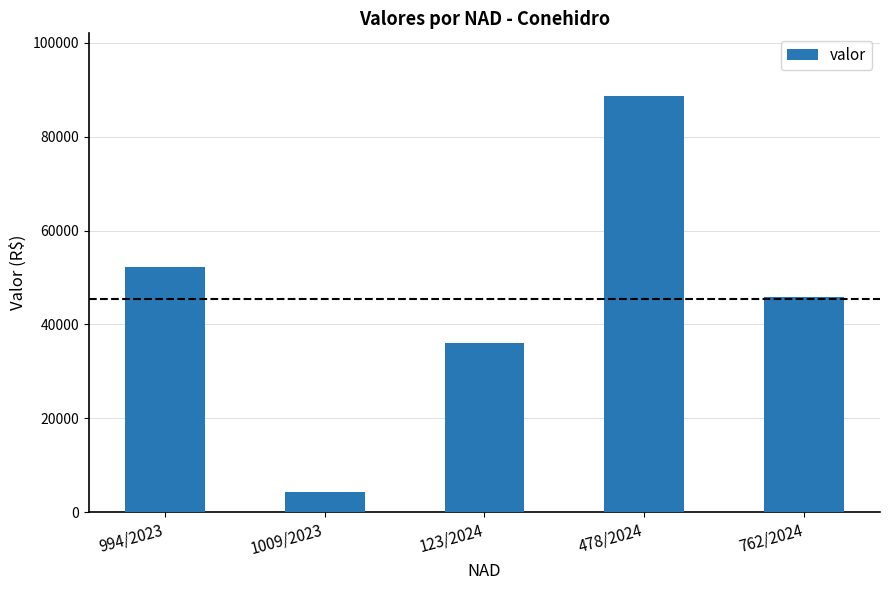

What is the minimum value shown in the chart?

4366.3